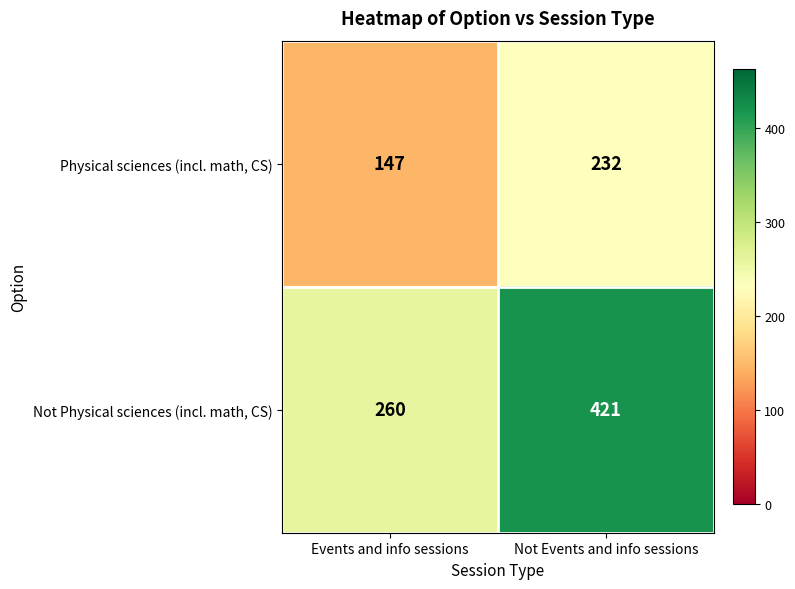

Which series changed the most between Events and info sessions and Not Events and info sessions?

Not Physical sciences (incl. math, CS)